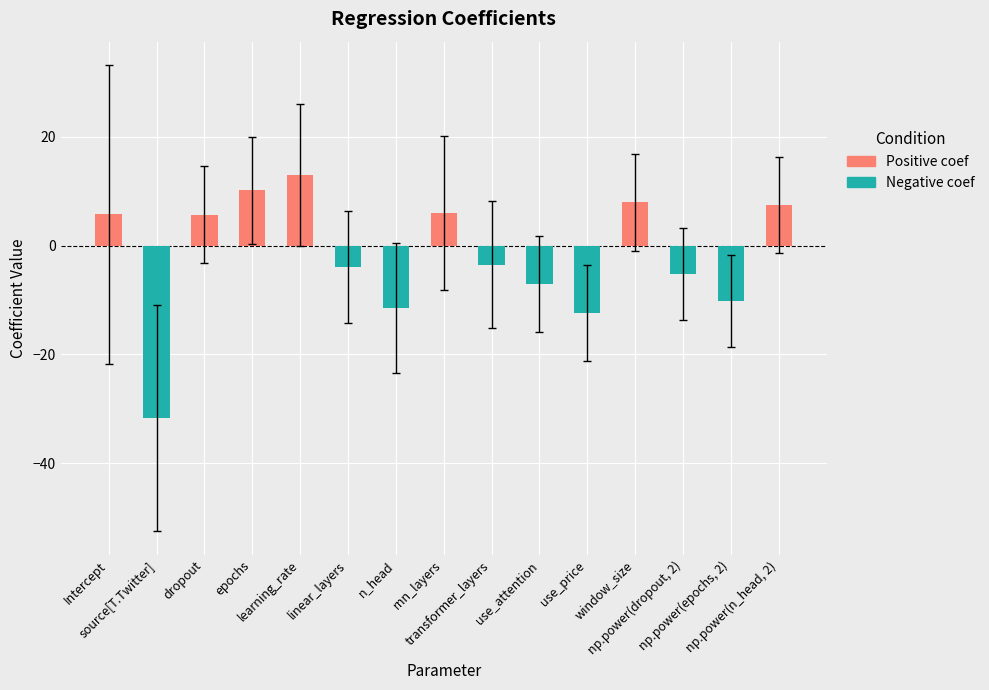

Are the bars grouped side by side (vs. stacked)?

Yes